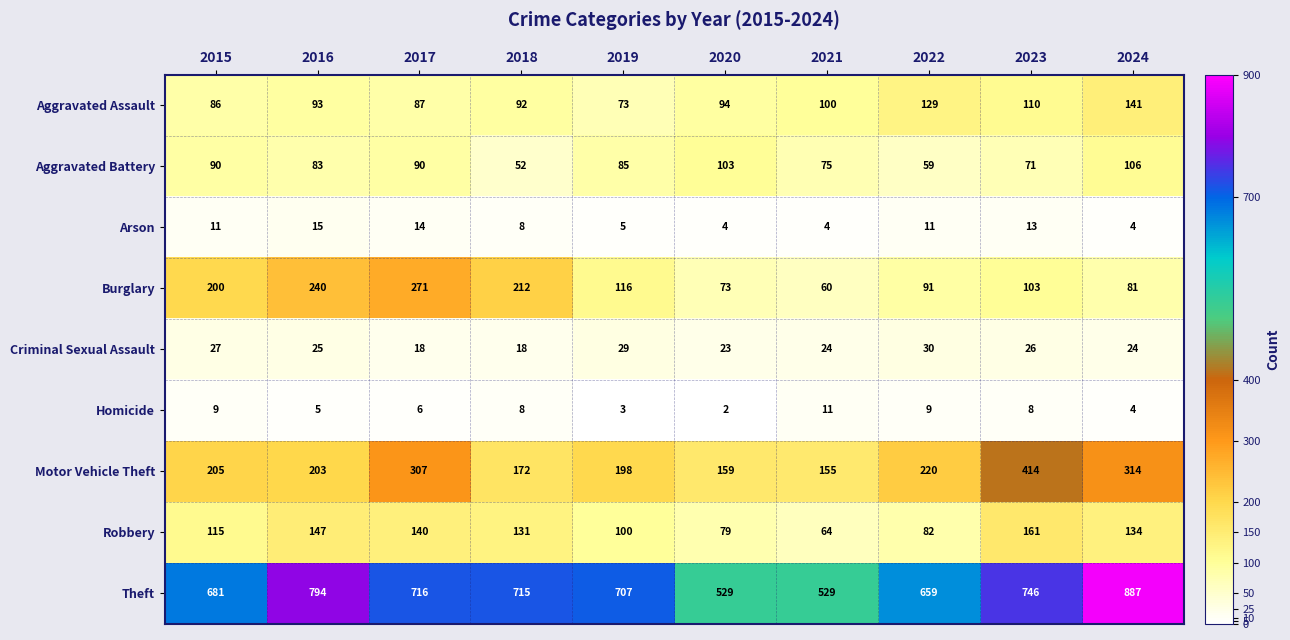

What is the sum of all Aggravated Assault values?

1005